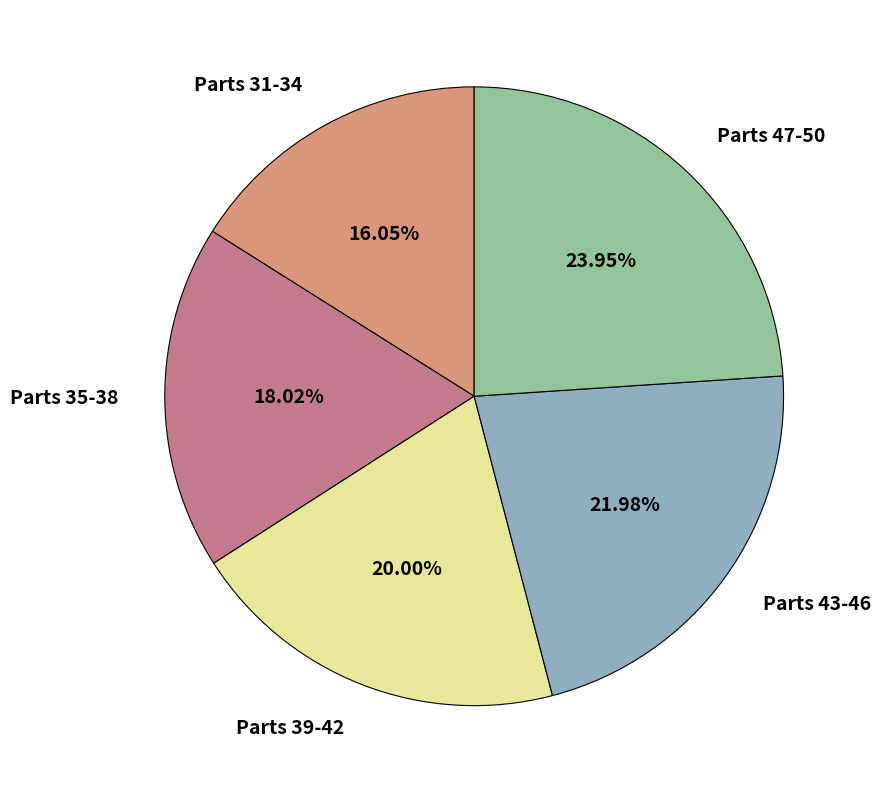

Does Parts 47-50 account for over 50% of the chart?

No